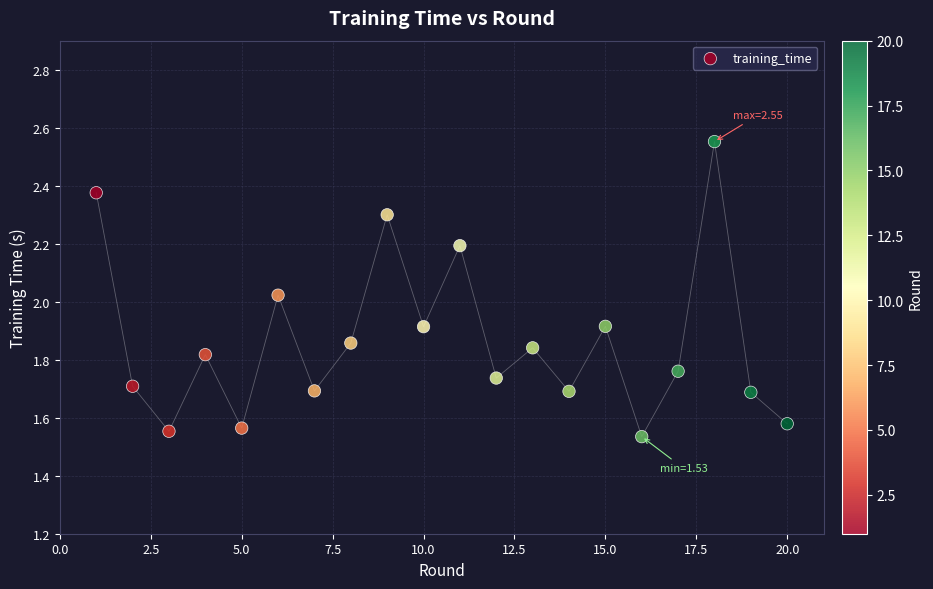

What is the range of X values (max minus min)?

19.0